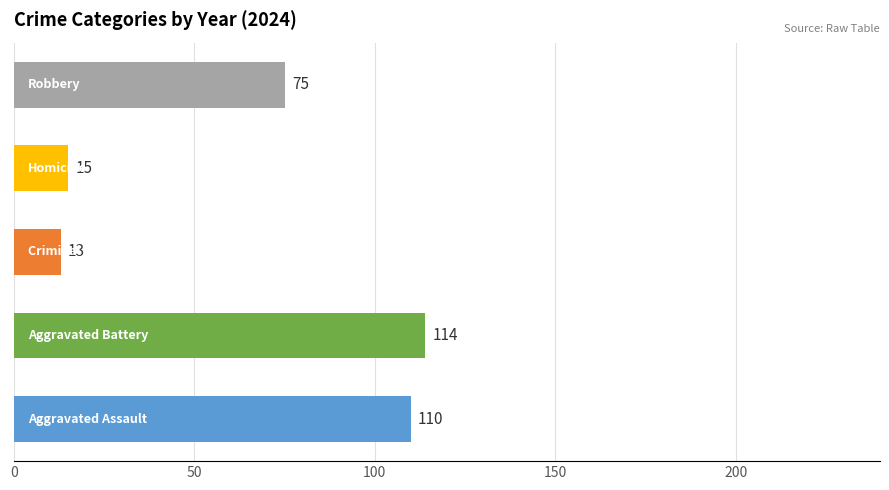

The Robbery series shows 48 at 2019. True or false?

False